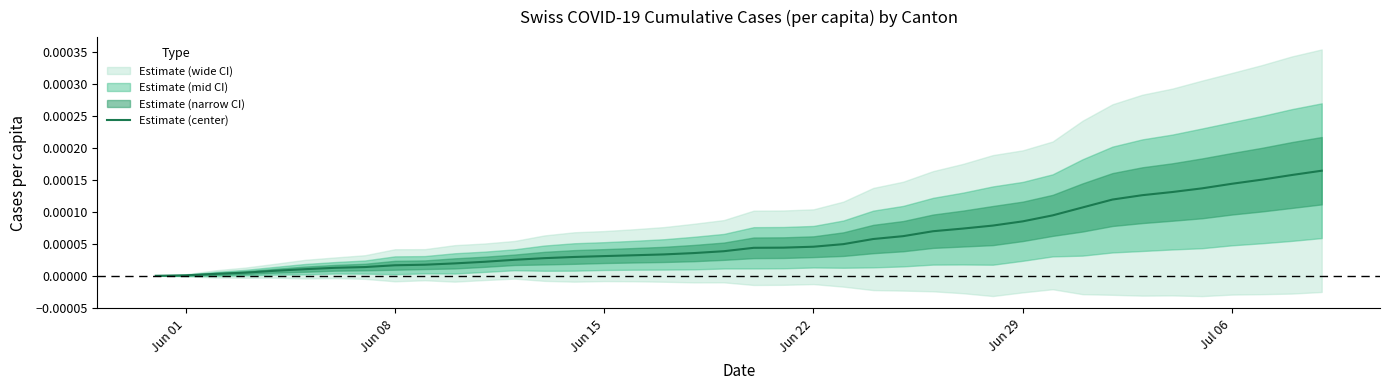

Does the chart have visible grid lines?

No